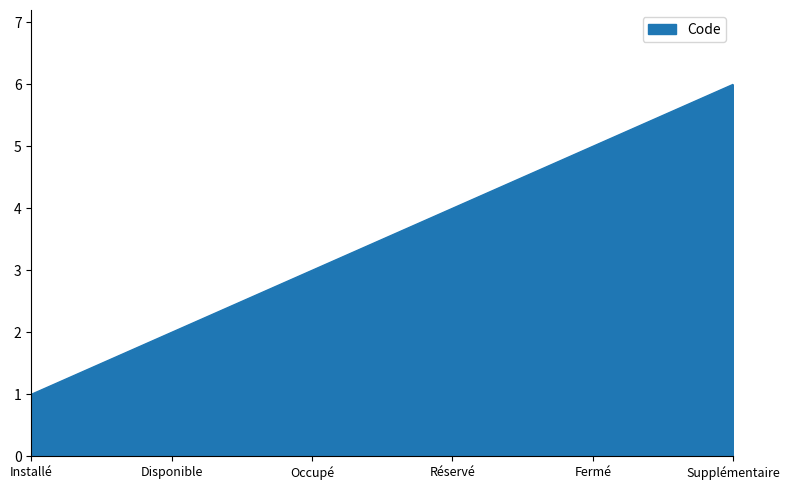

What is the sum of all values?

21